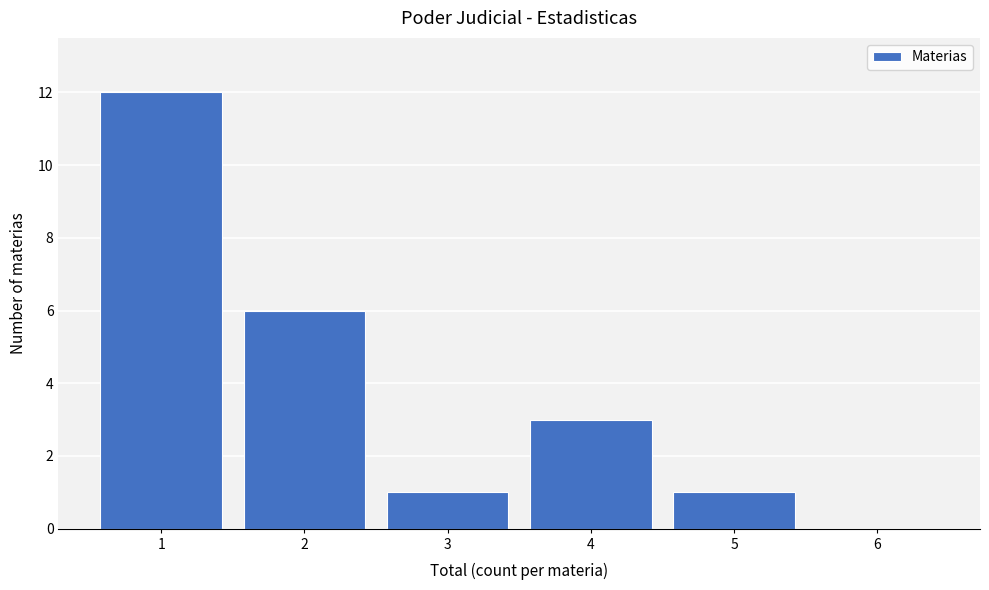

Reading right to left, list all the values displayed in this chart.

6=0	5=1	4=3	3=1	2=6	1=12